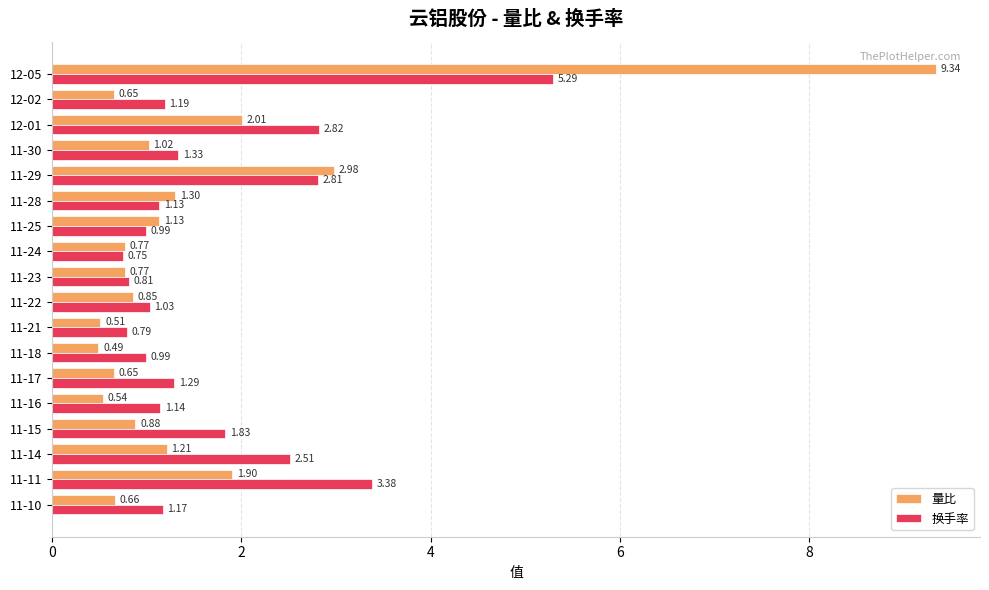

What is the average value of the 换手率 series?

1.7